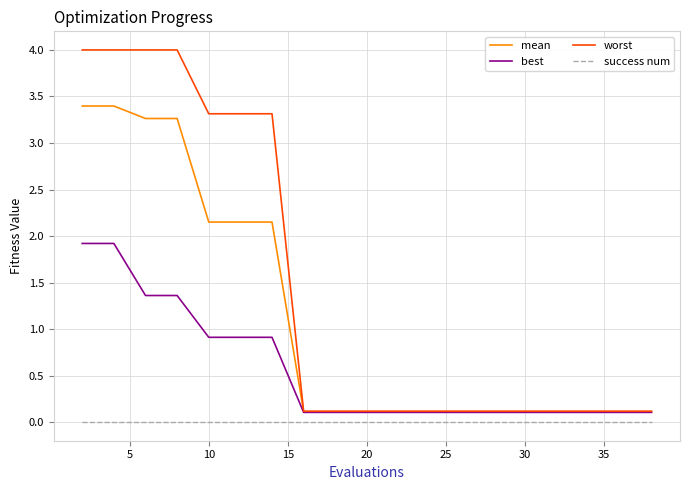

Which series has the largest range (max minus min)?

worst